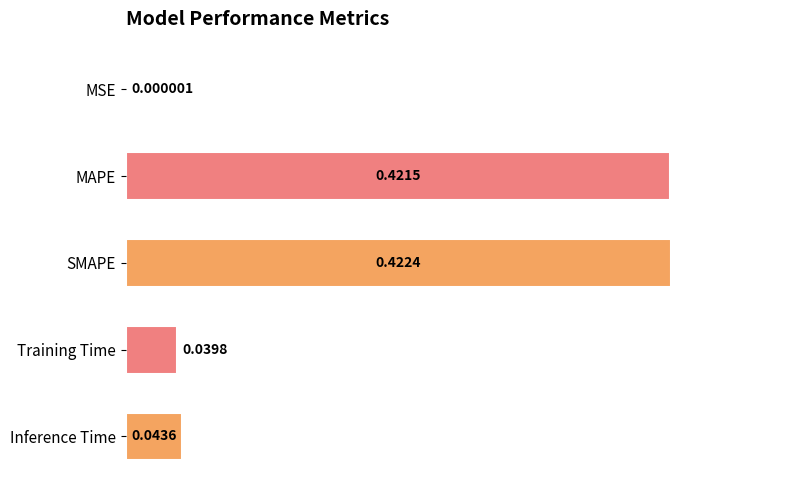

What is the sum of all values?

0.9